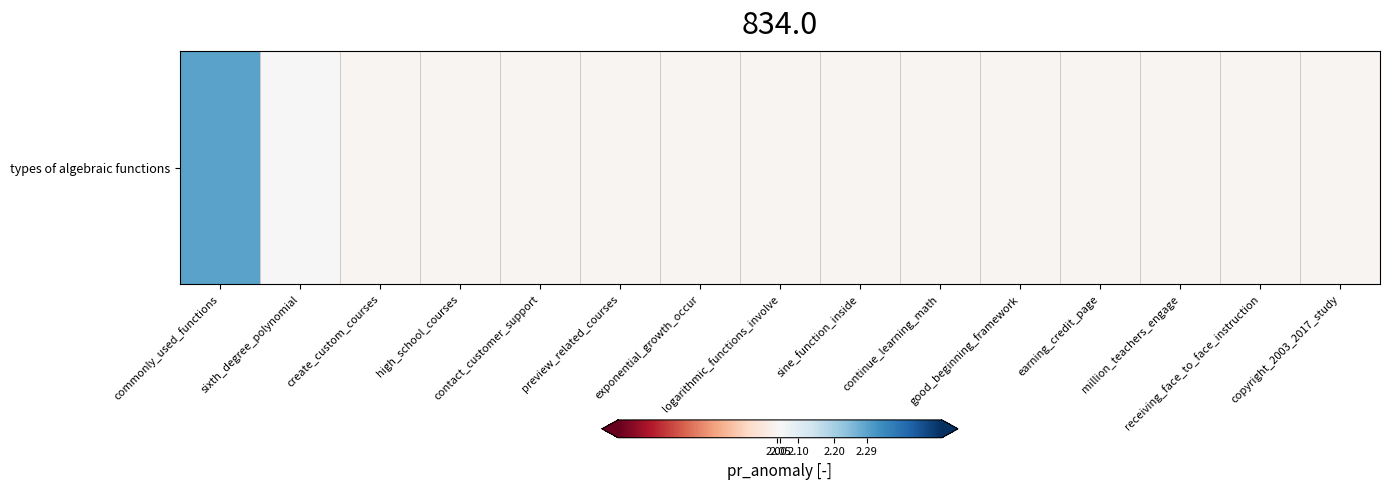

What is the smallest value displayed?

2.0